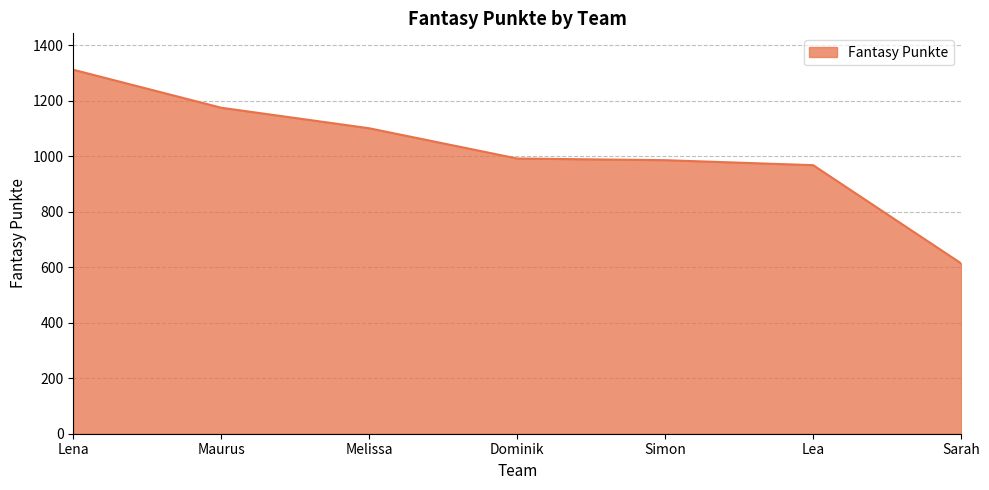

At which label is the value closest to 963?

Lea